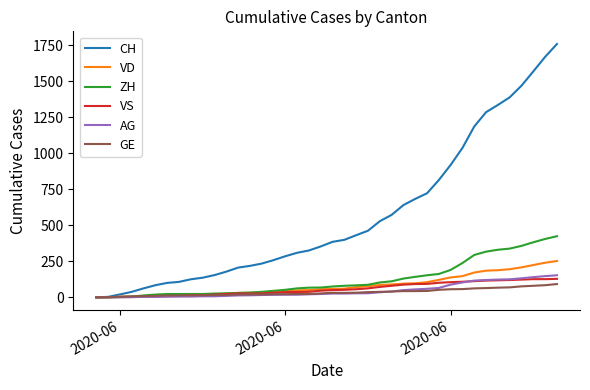

Which series has the widest spread of values?

CH